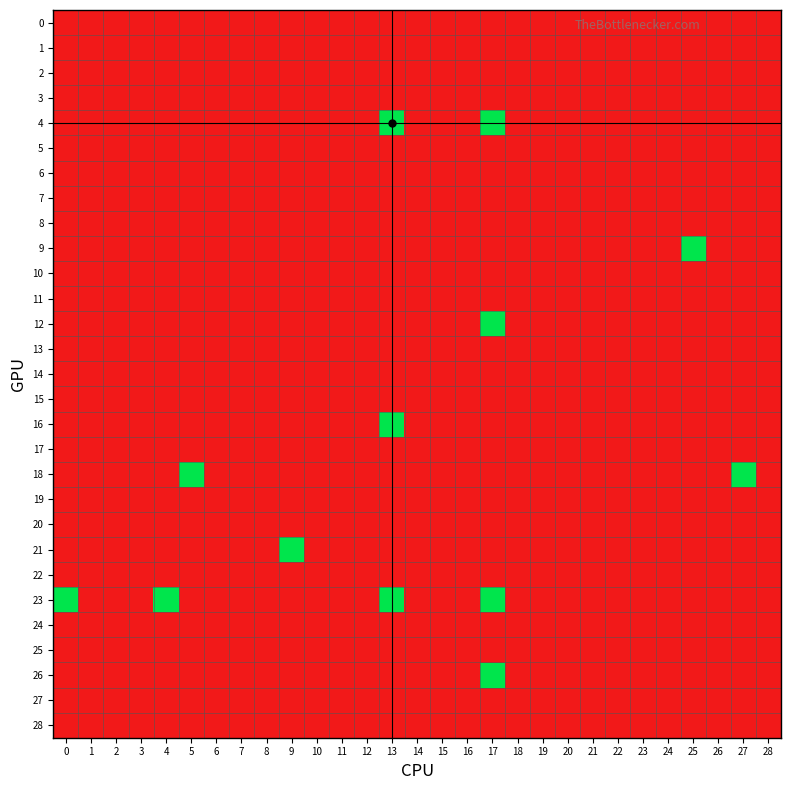

Reading right to left, extract all data points from this chart.

0: 28=0	27=0	26=0	25=0	24=0	23=0	22=0	21=0	20=0	19=0	18=0	17=0	16=0	15=0	14=0	13=0	12=0	11=0	10=0	9=0	8=0	7=0	6=0	5=0	4=0	3=0	2=0	1=0	0=0
1: 28=0	27=0	26=0	25=0	24=0	23=0	22=0	21=0	20=0	19=0	18=0	17=0	16=0	15=0	14=0	13=0	12=0	11=0	10=0	9=0	8=0	7=0	6=0	5=0	4=0	3=0	2=0	1=0	0=0
2: 28=0	27=0	26=0	25=0	24=0	23=0	22=0	21=0	20=0	19=0	18=0	17=0	16=0	15=0	14=0	13=0	12=0	11=0	10=0	9=0	8=0	7=0	6=0	5=0	4=0	3=0	2=0	1=0	0=0
3: 28=0	27=0	26=0	25=0	24=0	23=0	22=0	21=0	20=0	19=0	18=0	17=0	16=0	15=0	14=0	13=0	12=0	11=0	10=0	9=0	8=0	7=0	6=0	5=0	4=0	3=0	2=0	1=0	0=0
4: 28=0	27=0	26=0	25=0	24=0	23=0	22=0	21=0	20=0	19=0	18=0	17=1	16=0	15=0	14=0	13=1	12=0	11=0	10=0	9=0	8=0	7=0	6=0	5=0	4=0	3=0	2=0	1=0	0=0
5: 28=0	27=0	26=0	25=0	24=0	23=0	22=0	21=0	20=0	19=0	18=0	17=0	16=0	15=0	14=0	13=0	12=0	11=0	10=0	9=0	8=0	7=0	6=0	5=0	4=0	3=0	2=0	1=0	0=0
6: 28=0	27=0	26=0	25=0	24=0	23=0	22=0	21=0	20=0	19=0	18=0	17=0	16=0	15=0	14=0	13=0	12=0	11=0	10=0	9=0	8=0	7=0	6=0	5=0	4=0	3=0	2=0	1=0	0=0
7: 28=0	27=0	26=0	25=0	24=0	23=0	22=0	21=0	20=0	19=0	18=0	17=0	16=0	15=0	14=0	13=0	12=0	11=0	10=0	9=0	8=0	7=0	6=0	5=0	4=0	3=0	2=0	1=0	0=0
8: 28=0	27=0	26=0	25=0	24=0	23=0	22=0	21=0	20=0	19=0	18=0	17=0	16=0	15=0	14=0	13=0	12=0	11=0	10=0	9=0	8=0	7=0	6=0	5=0	4=0	3=0	2=0	1=0	0=0
9: 28=0	27=0	26=0	25=1	24=0	23=0	22=0	21=0	20=0	19=0	18=0	17=0	16=0	15=0	14=0	13=0	12=0	11=0	10=0	9=0	8=0	7=0	6=0	5=0	4=0	3=0	2=0	1=0	0=0
10: 28=0	27=0	26=0	25=0	24=0	23=0	22=0	21=0	20=0	19=0	18=0	17=0	16=0	15=0	14=0	13=0	12=0	11=0	10=0	9=0	8=0	7=0	6=0	5=0	4=0	3=0	2=0	1=0	0=0
11: 28=0	27=0	26=0	25=0	24=0	23=0	22=0	21=0	20=0	19=0	18=0	17=0	16=0	15=0	14=0	13=0	12=0	11=0	10=0	9=0	8=0	7=0	6=0	5=0	4=0	3=0	2=0	1=0	0=0
12: 28=0	27=0	26=0	25=0	24=0	23=0	22=0	21=0	20=0	19=0	18=0	17=1	16=0	15=0	14=0	13=0	12=0	11=0	10=0	9=0	8=0	7=0	6=0	5=0	4=0	3=0	2=0	1=0	0=0
13: 28=0	27=0	26=0	25=0	24=0	23=0	22=0	21=0	20=0	19=0	18=0	17=0	16=0	15=0	14=0	13=0	12=0	11=0	10=0	9=0	8=0	7=0	6=0	5=0	4=0	3=0	2=0	1=0	0=0
14: 28=0	27=0	26=0	25=0	24=0	23=0	22=0	21=0	20=0	19=0	18=0	17=0	16=0	15=0	14=0	13=0	12=0	11=0	10=0	9=0	8=0	7=0	6=0	5=0	4=0	3=0	2=0	1=0	0=0
15: 28=0	27=0	26=0	25=0	24=0	23=0	22=0	21=0	20=0	19=0	18=0	17=0	16=0	15=0	14=0	13=0	12=0	11=0	10=0	9=0	8=0	7=0	6=0	5=0	4=0	3=0	2=0	1=0	0=0
16: 28=0	27=0	26=0	25=0	24=0	23=0	22=0	21=0	20=0	19=0	18=0	17=0	16=0	15=0	14=0	13=1	12=0	11=0	10=0	9=0	8=0	7=0	6=0	5=0	4=0	3=0	2=0	1=0	0=0
17: 28=0	27=0	26=0	25=0	24=0	23=0	22=0	21=0	20=0	19=0	18=0	17=0	16=0	15=0	14=0	13=0	12=0	11=0	10=0	9=0	8=0	7=0	6=0	5=0	4=0	3=0	2=0	1=0	0=0
18: 28=0	27=1	26=0	25=0	24=0	23=0	22=0	21=0	20=0	19=0	18=0	17=0	16=0	15=0	14=0	13=0	12=0	11=0	10=0	9=0	8=0	7=0	6=0	5=1	4=0	3=0	2=0	1=0	0=0
19: 28=0	27=0	26=0	25=0	24=0	23=0	22=0	21=0	20=0	19=0	18=0	17=0	16=0	15=0	14=0	13=0	12=0	11=0	10=0	9=0	8=0	7=0	6=0	5=0	4=0	3=0	2=0	1=0	0=0
20: 28=0	27=0	26=0	25=0	24=0	23=0	22=0	21=0	20=0	19=0	18=0	17=0	16=0	15=0	14=0	13=0	12=0	11=0	10=0	9=0	8=0	7=0	6=0	5=0	4=0	3=0	2=0	1=0	0=0
21: 28=0	27=0	26=0	25=0	24=0	23=0	22=0	21=0	20=0	19=0	18=0	17=0	16=0	15=0	14=0	13=0	12=0	11=0	10=0	9=1	8=0	7=0	6=0	5=0	4=0	3=0	2=0	1=0	0=0
22: 28=0	27=0	26=0	25=0	24=0	23=0	22=0	21=0	20=0	19=0	18=0	17=0	16=0	15=0	14=0	13=0	12=0	11=0	10=0	9=0	8=0	7=0	6=0	5=0	4=0	3=0	2=0	1=0	0=0
23: 28=0	27=0	26=0	25=0	24=0	23=0	22=0	21=0	20=0	19=0	18=0	17=1	16=0	15=0	14=0	13=1	12=0	11=0	10=0	9=0	8=0	7=0	6=0	5=0	4=1	3=0	2=0	1=0	0=1
24: 28=0	27=0	26=0	25=0	24=0	23=0	22=0	21=0	20=0	19=0	18=0	17=0	16=0	15=0	14=0	13=0	12=0	11=0	10=0	9=0	8=0	7=0	6=0	5=0	4=0	3=0	2=0	1=0	0=0
25: 28=0	27=0	26=0	25=0	24=0	23=0	22=0	21=0	20=0	19=0	18=0	17=0	16=0	15=0	14=0	13=0	12=0	11=0	10=0	9=0	8=0	7=0	6=0	5=0	4=0	3=0	2=0	1=0	0=0
26: 28=0	27=0	26=0	25=0	24=0	23=0	22=0	21=0	20=0	19=0	18=0	17=1	16=0	15=0	14=0	13=0	12=0	11=0	10=0	9=0	8=0	7=0	6=0	5=0	4=0	3=0	2=0	1=0	0=0
27: 28=0	27=0	26=0	25=0	24=0	23=0	22=0	21=0	20=0	19=0	18=0	17=0	16=0	15=0	14=0	13=0	12=0	11=0	10=0	9=0	8=0	7=0	6=0	5=0	4=0	3=0	2=0	1=0	0=0
28: 28=0	27=0	26=0	25=0	24=0	23=0	22=0	21=0	20=0	19=0	18=0	17=0	16=0	15=0	14=0	13=0	12=0	11=0	10=0	9=0	8=0	7=0	6=0	5=0	4=0	3=0	2=0	1=0	0=0